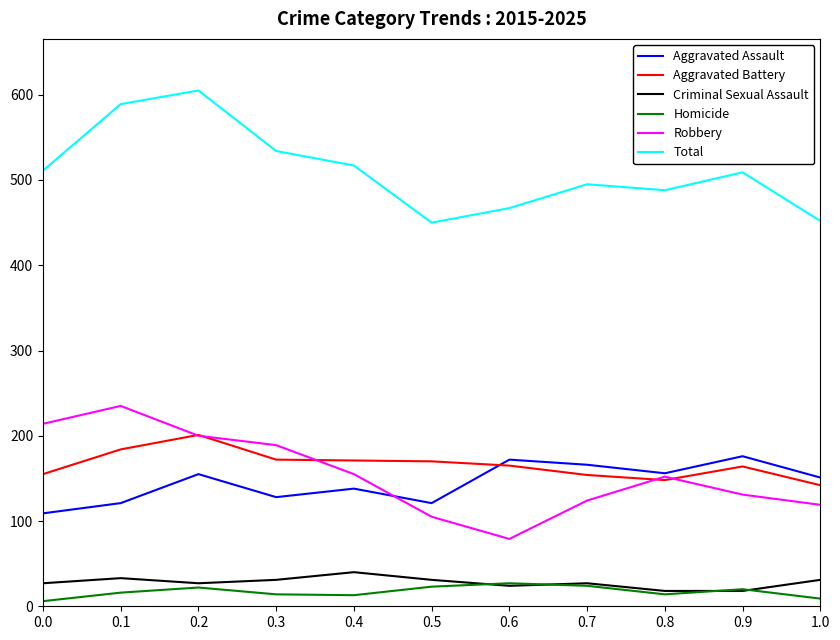

What is the maximum value shown in the chart?

605